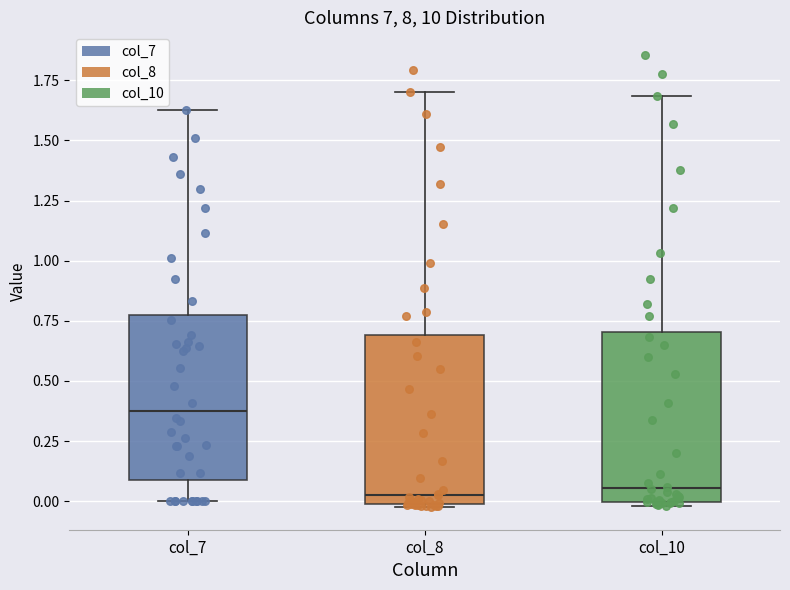

Reading left to right, transcribe this box plot: for each box, give where its median line is, the range the box spans, and where its two whiskers end, as read against the y-axis. The values are not printed on the chart, so give them approximately, as read against the axis.

col_7: median 0.40, box 0.10 to 0.75, whiskers 0.00 to 1.65
col_8: median 0.05, box 0.00 to 0.70, whiskers 0.00 to 1.70
col_10: median 0.05, box 0.00 to 0.70, whiskers 0.00 (just below the box's lower edge) to 1.70